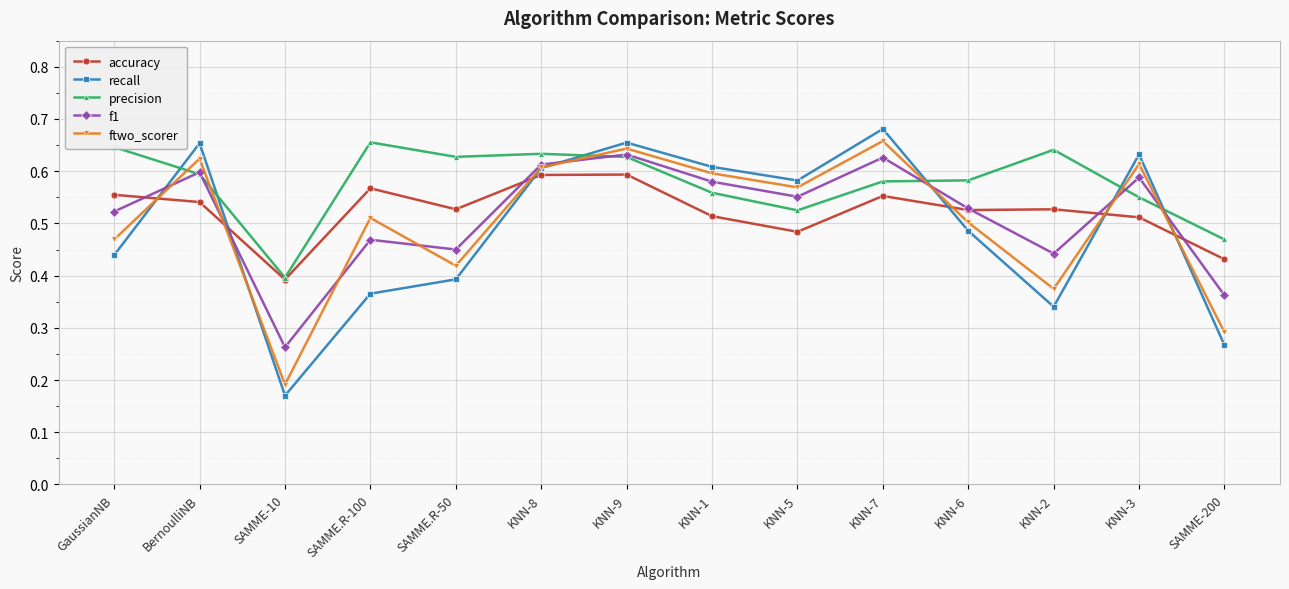

What is the label of the 7th point from the left?

KNN-9